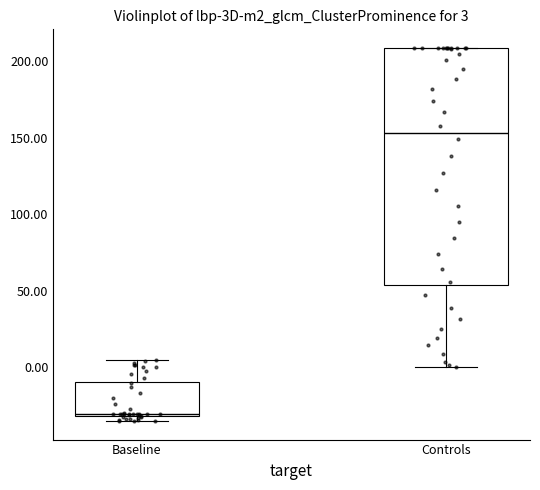

Which box's median line is the lowest?

Baseline